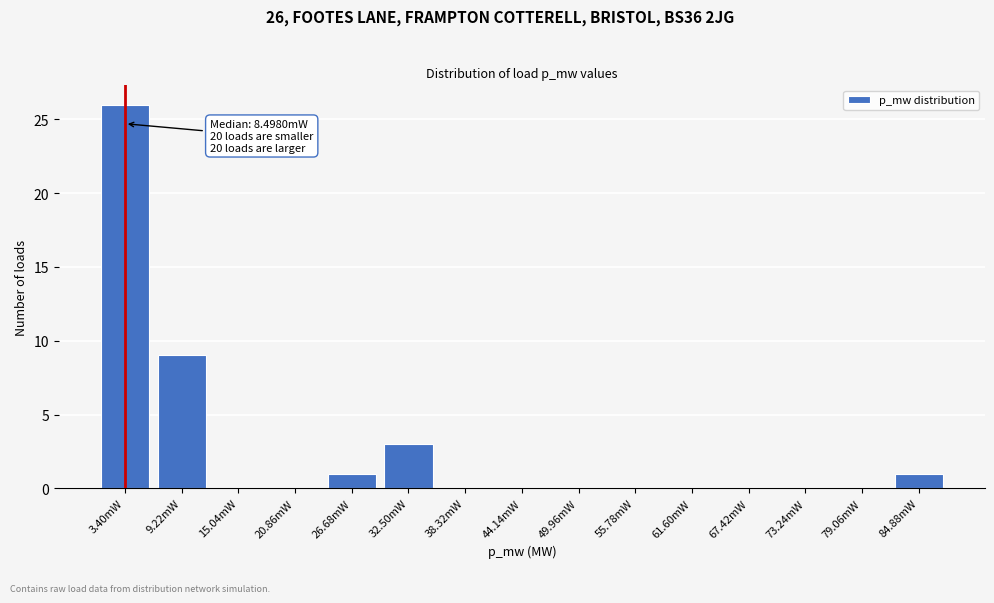

Reading left to right, what are all the values shown in this chart?

3.40mW=26	9.22mW=9	15.04mW=0	20.86mW=0	26.68mW=1	32.50mW=3	38.32mW=0	44.14mW=0	49.96mW=0	55.78mW=0	61.60mW=0	67.42mW=0	73.24mW=0	79.06mW=0	84.88mW=1